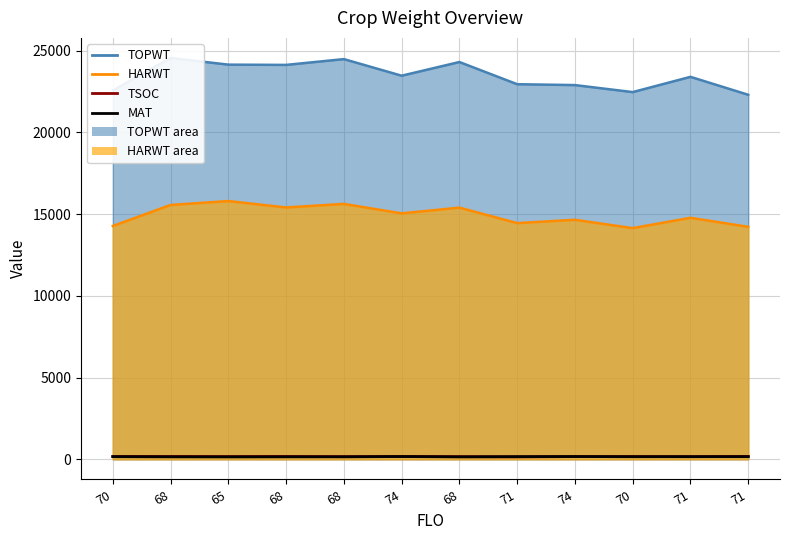

What is the value of the MAT point at the 12th from the left?

168